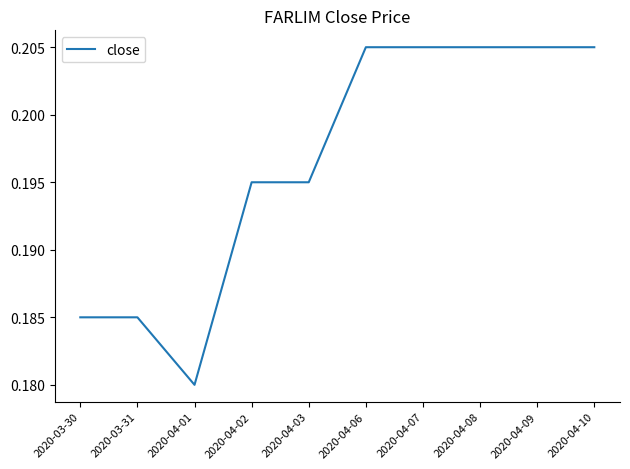

What position from the right is 2020-04-06?

5